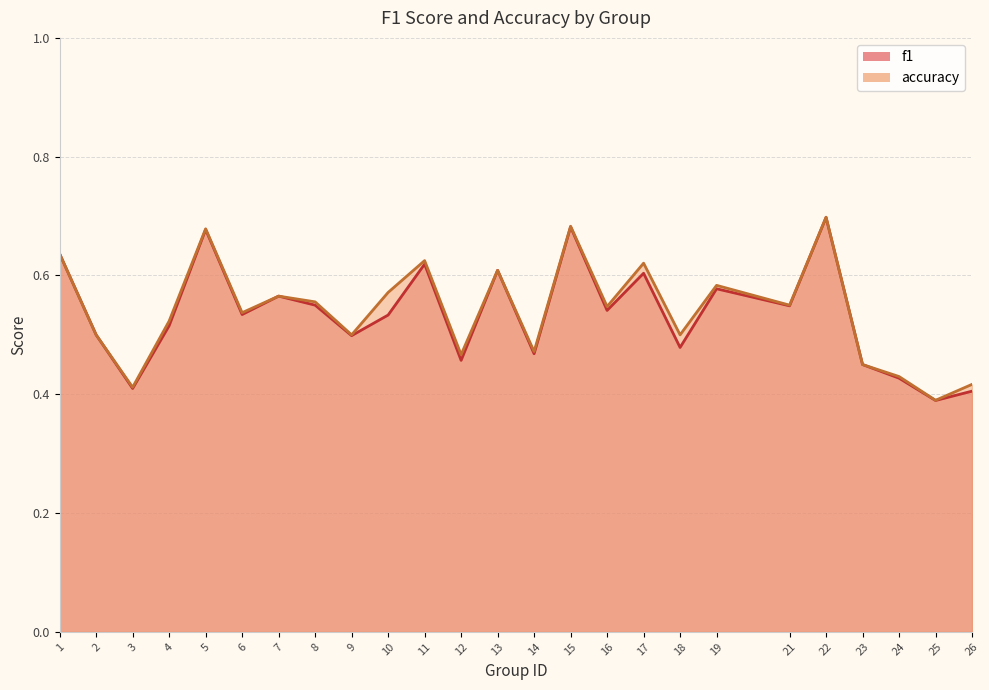

Reading left to right, transcribe all the data shown in this chart.

f1: 0.6	0.5	0.4	0.5	0.7	0.5	0.6	0.5	0.5	0.5	0.6	0.5	0.6	0.5	0.7	0.5	0.6	0.5	0.6	0.5	0.7	0.5	0.4	0.4	0.4
accuracy: 0.6	0.5	0.4	0.5	0.7	0.5	0.6	0.6	0.5	0.6	0.6	0.5	0.6	0.5	0.7	0.5	0.6	0.5	0.6	0.6	0.7	0.5	0.4	0.4	0.4